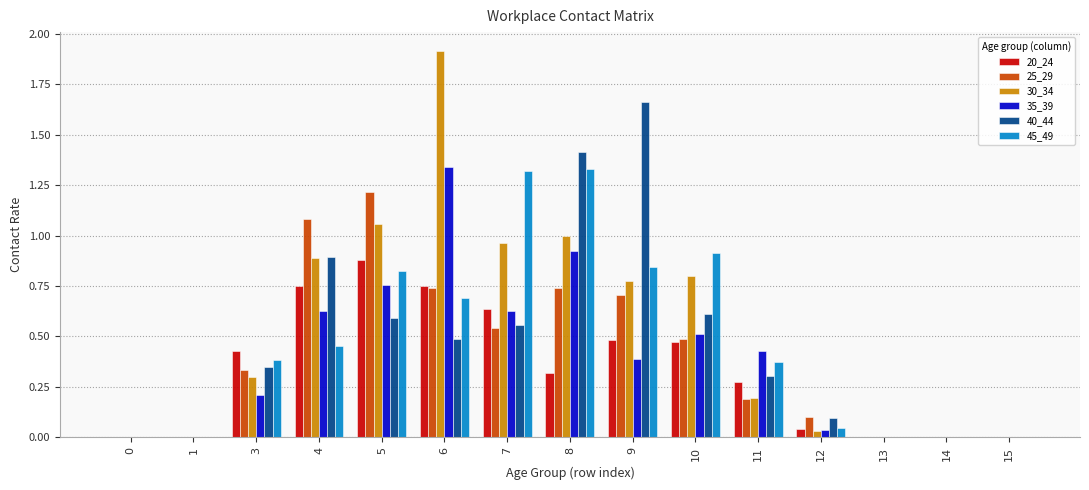

What is the sum of all 20_24 values?

5.0